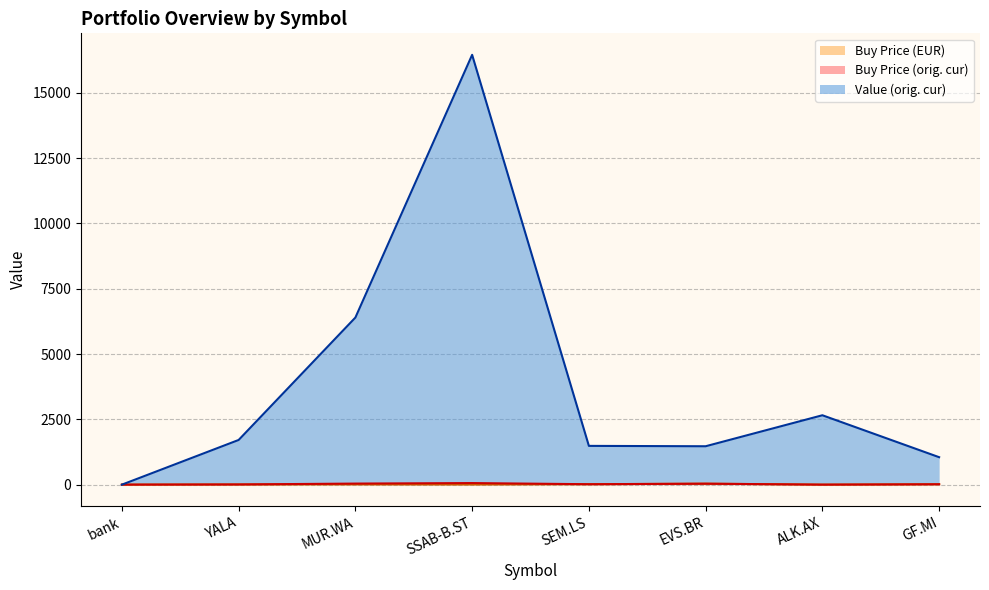

How many times do price_buy_eur and value_org cross each other?

1